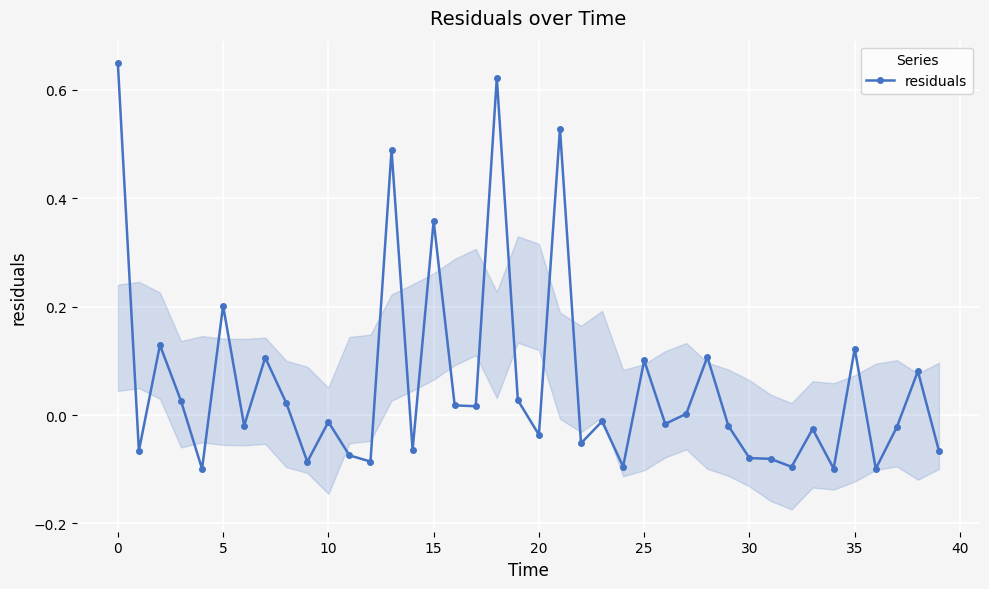

The value at 34 is -0.2. True or false?

False